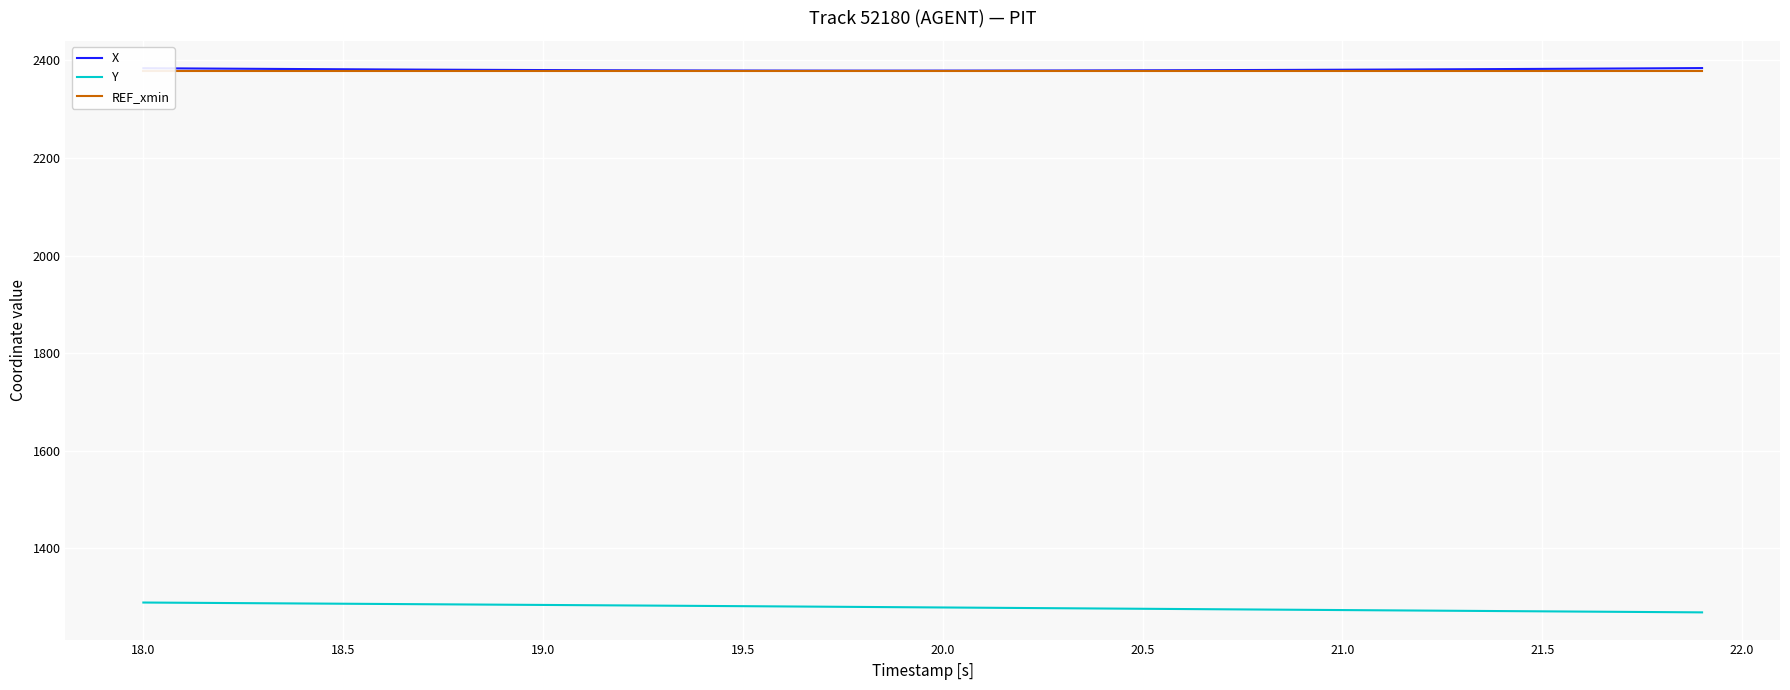

What is the highest value of the Y series?

1289.3